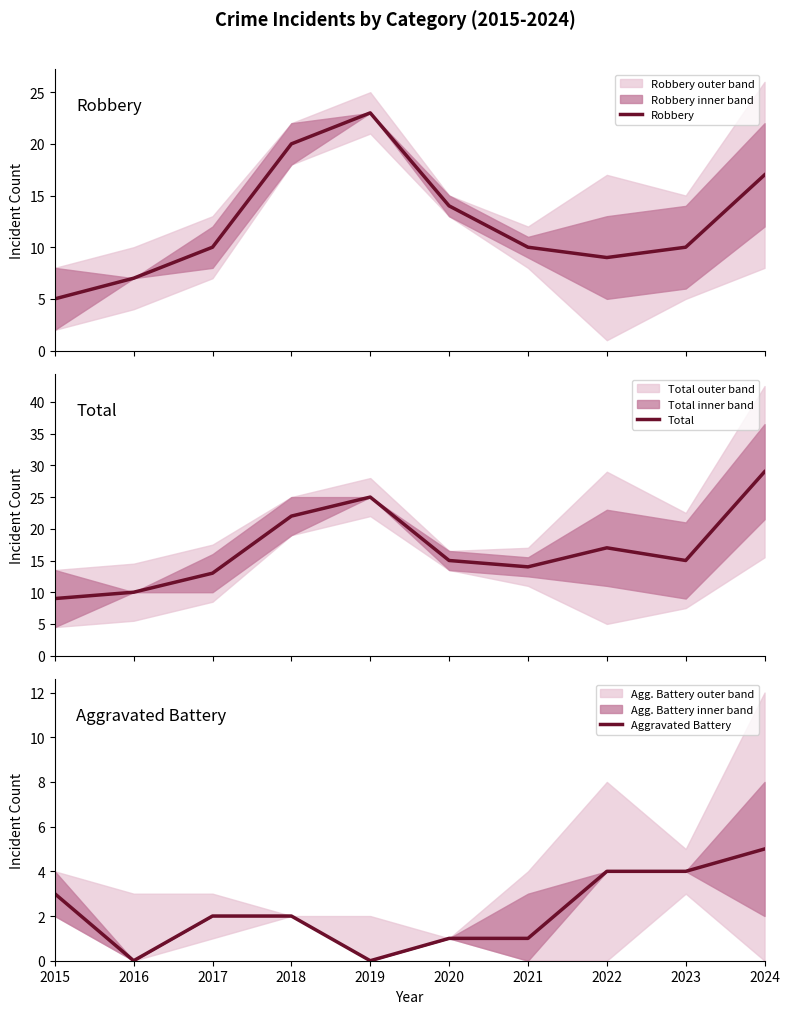

True or false: Aggravated Battery and Robbery intersect in this chart.

False